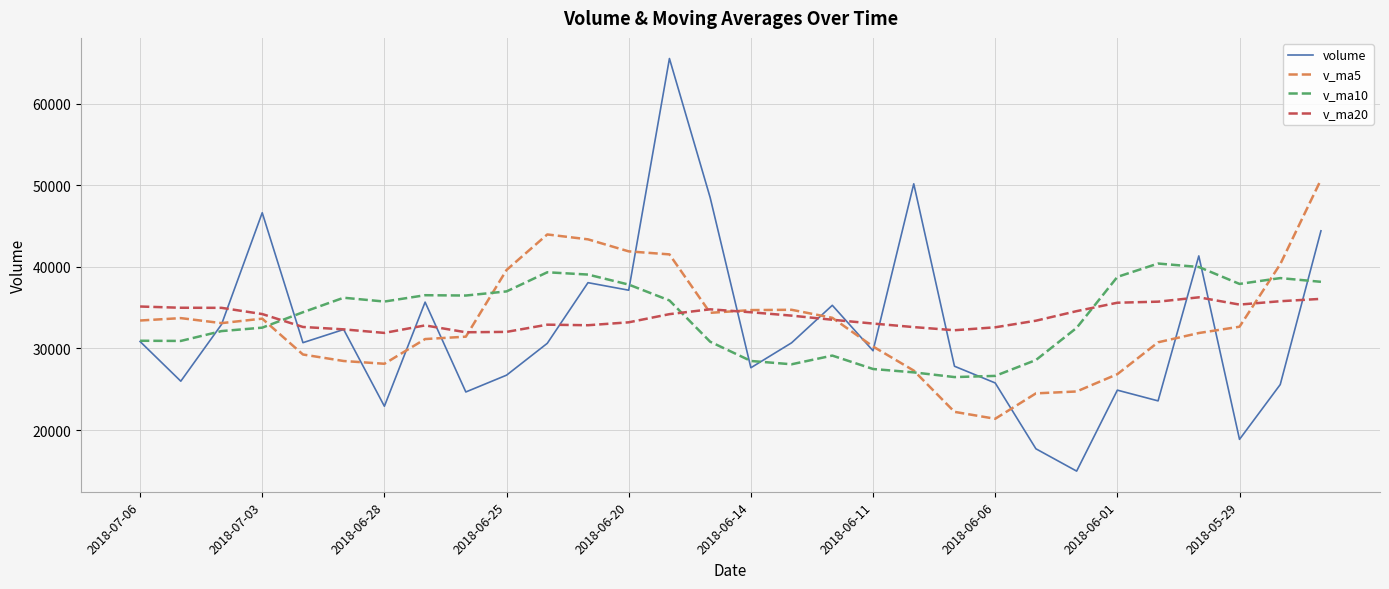

True or false: v_ma5 and volume intersect in this chart.

True